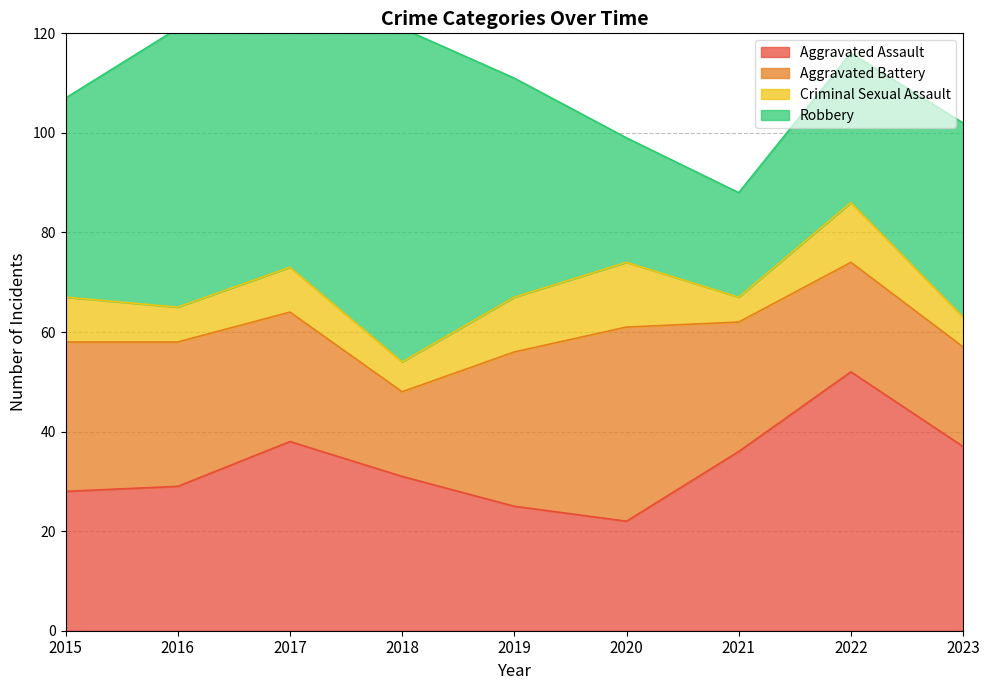

How many lines are shown in the chart?

4